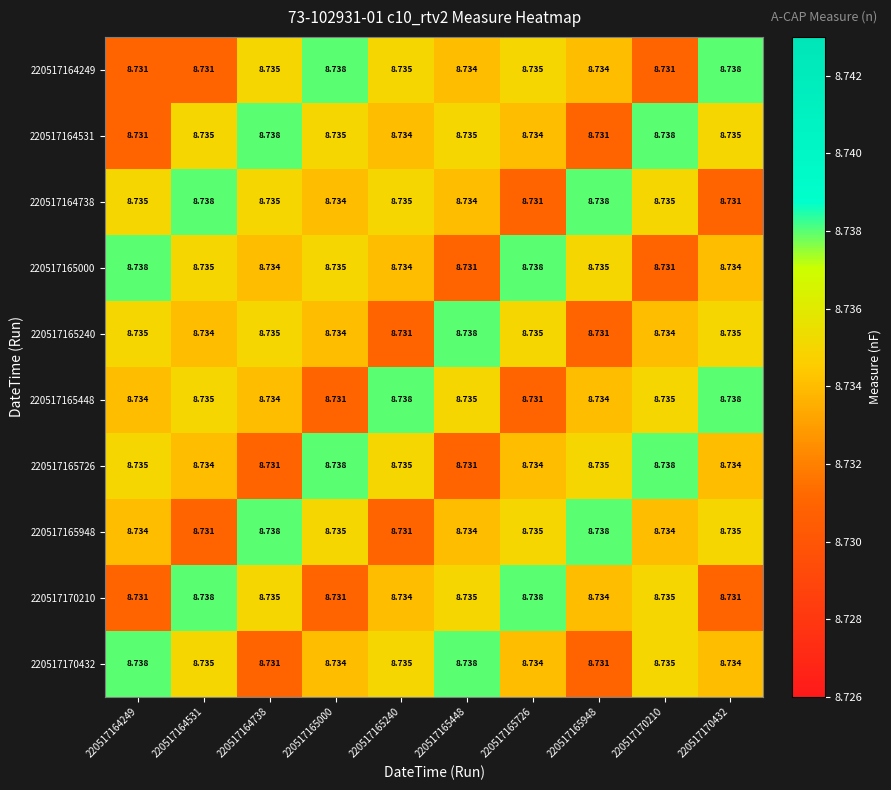

Is the value of 220517165000 at 220517165240 greater than the value of 220517165240 at 220517164249?

No